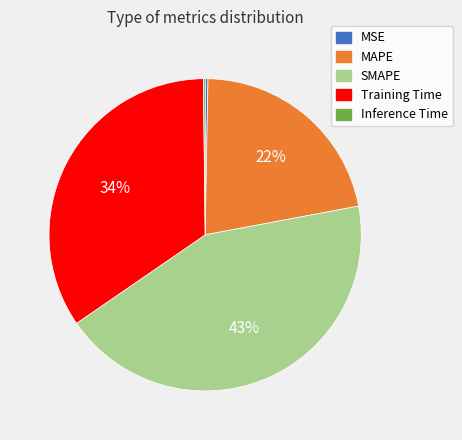

Does any single category account for the majority?

No